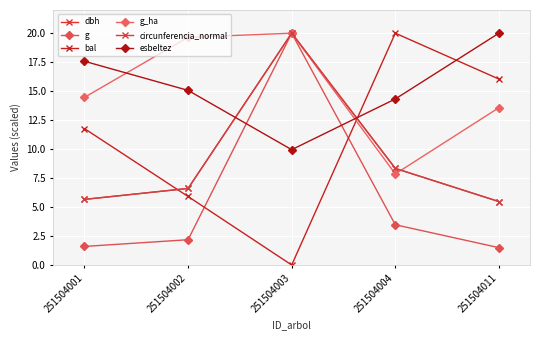

After their last crossing, which series has the higher values: g_ha or bal?

bal